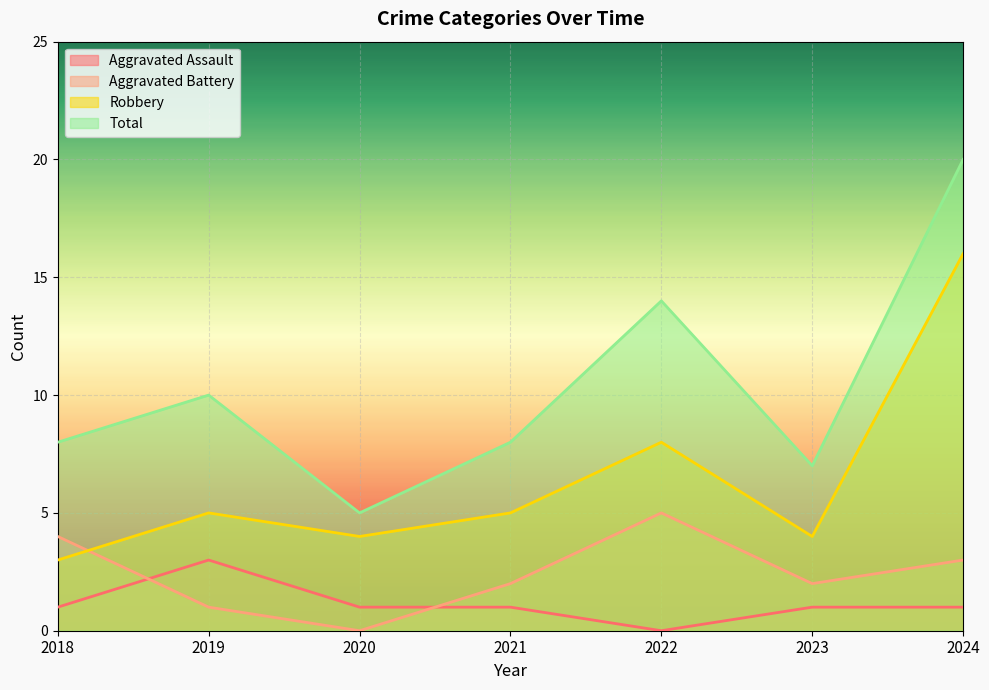

Is it true that Aggravated Assault equals 1 at 2018?

True